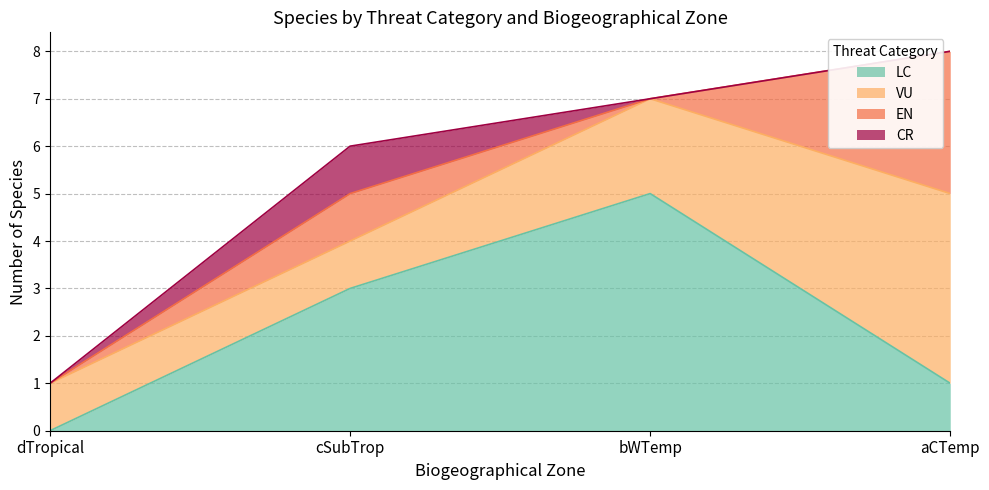

Rank the series by their maximum value, from highest to lowest.

LC, VU, EN, CR